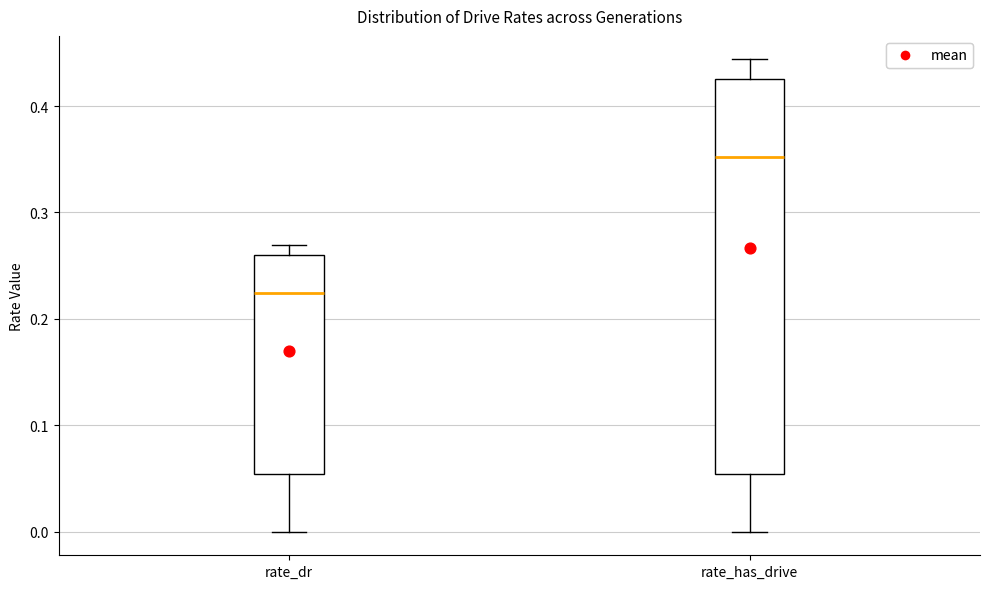

Reading left to right, read every box against the y-axis: the position of its median line, the range the box covers, and the ends of its whiskers. The values are not printed on the chart, so give them approximately, as read against the axis.

rate_dr: median 0.22, box 0.05 to 0.26, whiskers 0.00 to 0.27
rate_has_drive: median 0.35, box 0.05 to 0.43, whiskers 0.00 to 0.44